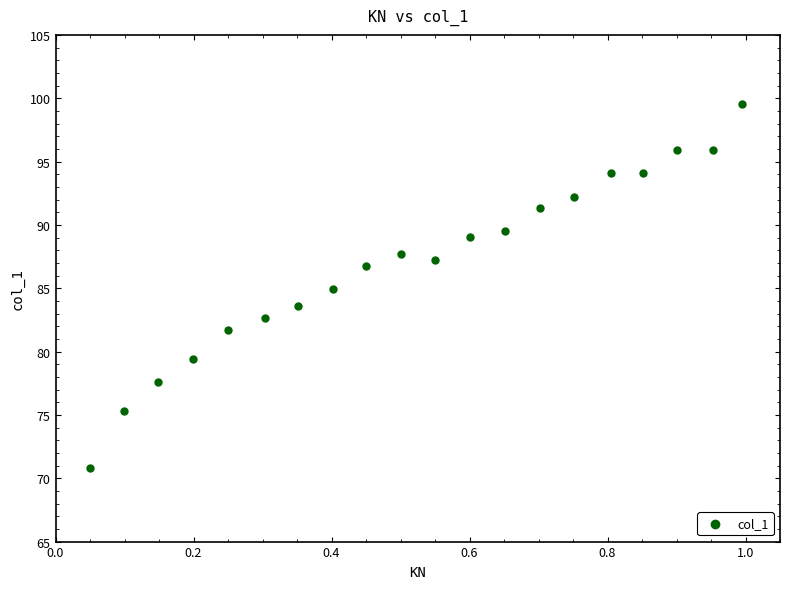

What is the range of Y values (max minus min)?

28.8